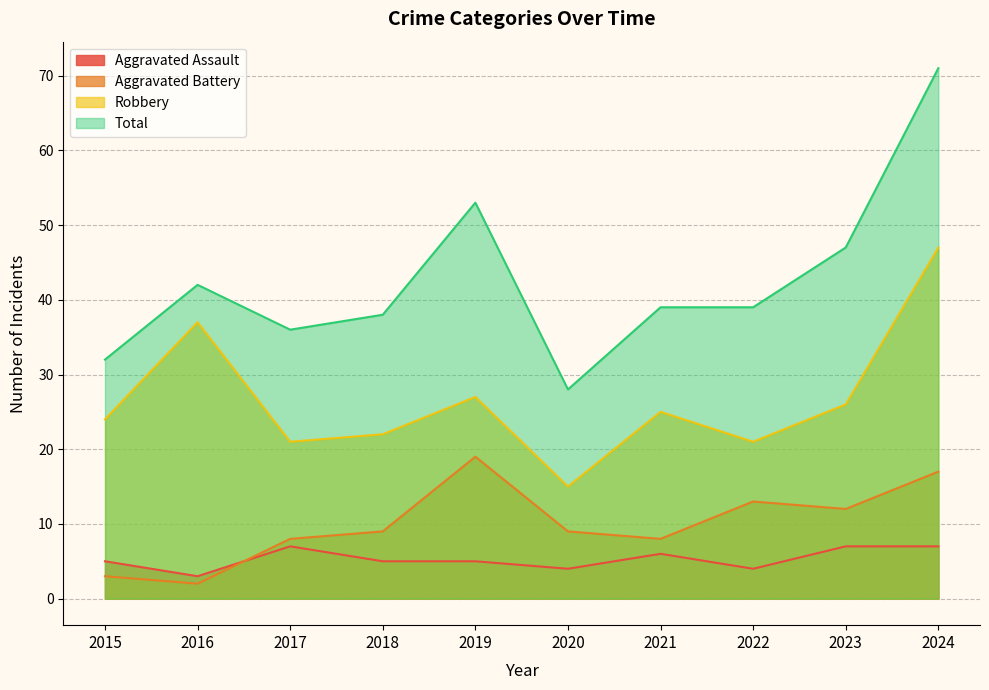

What are all the series names shown in the legend?

Aggravated Assault, Aggravated Battery, Robbery, Total